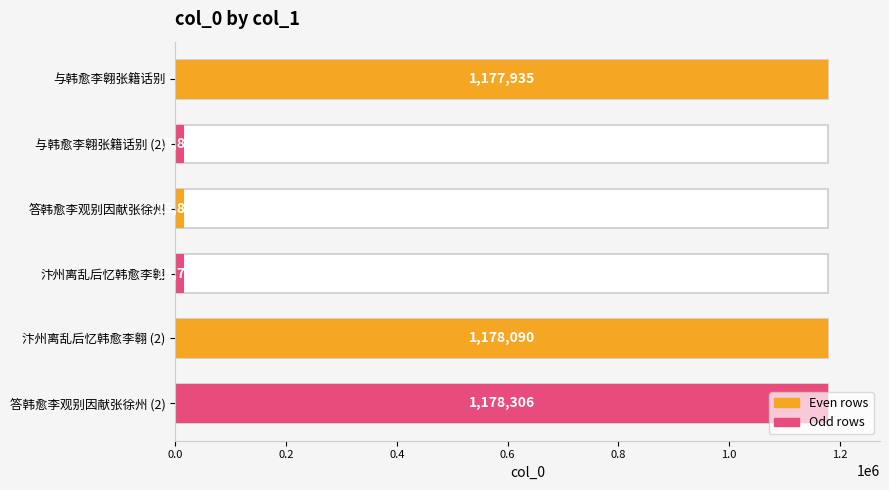

Read the value at 答韩愈李观别因献张徐州, to the nearest 100.

15800